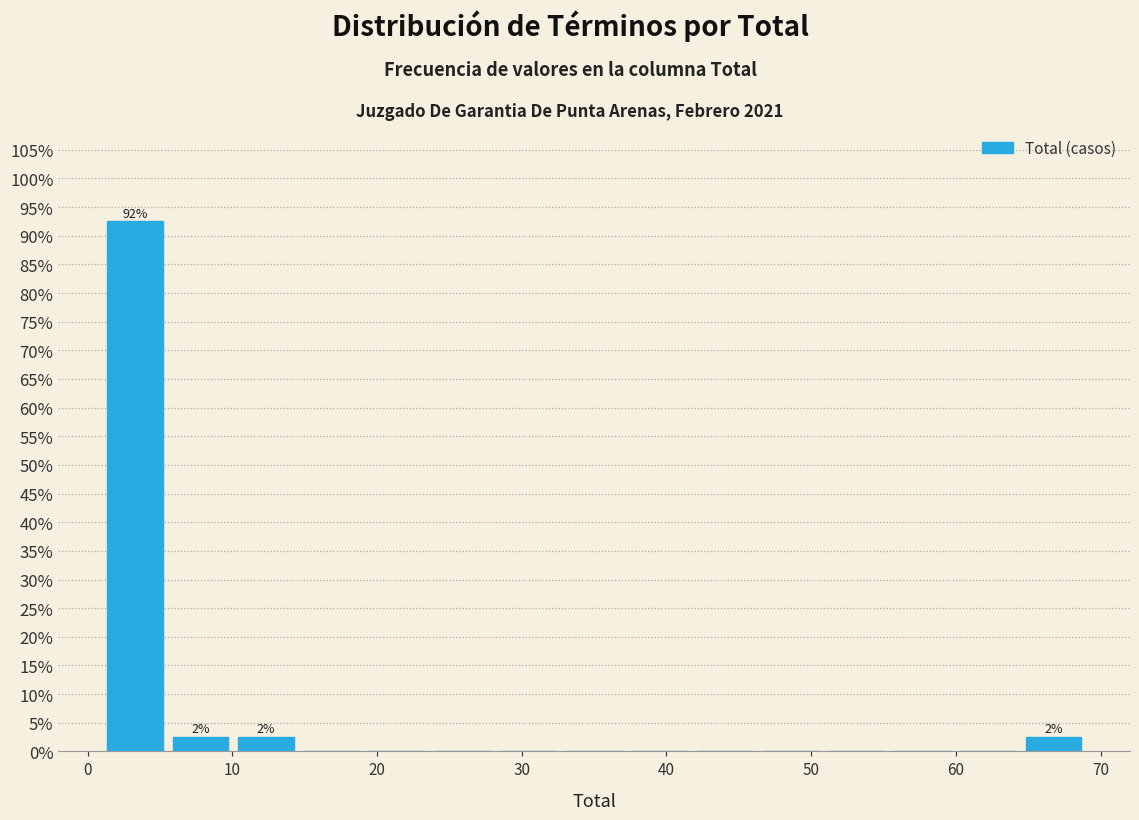

Which range on the x-axis has the tallest bar?

1 to 6